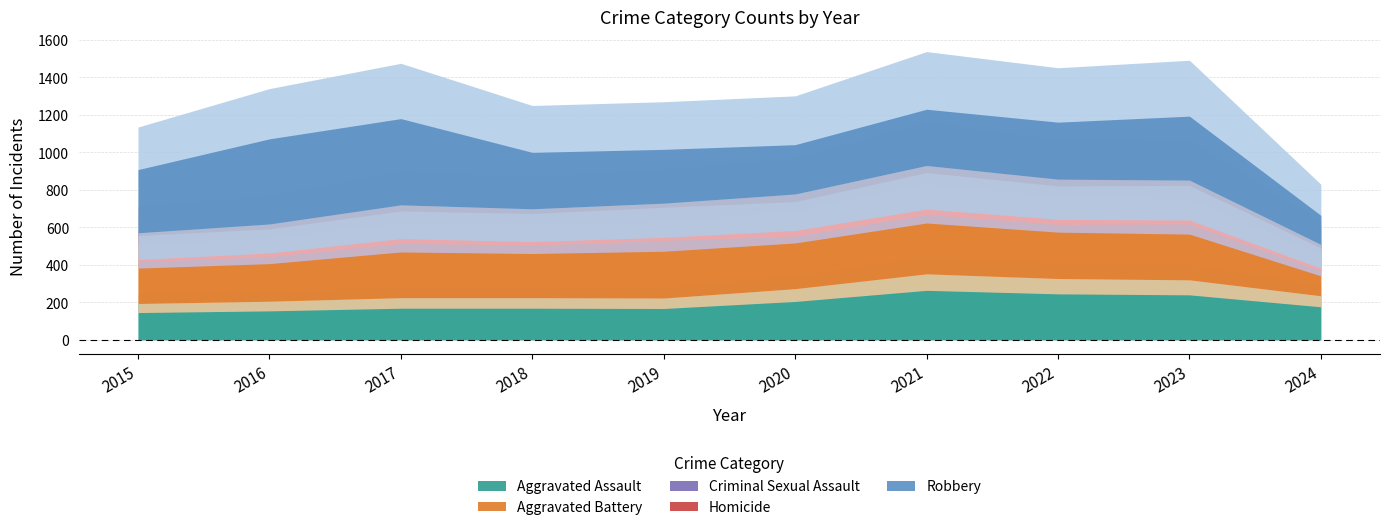

How many data points in Homicide are less than 28?

5